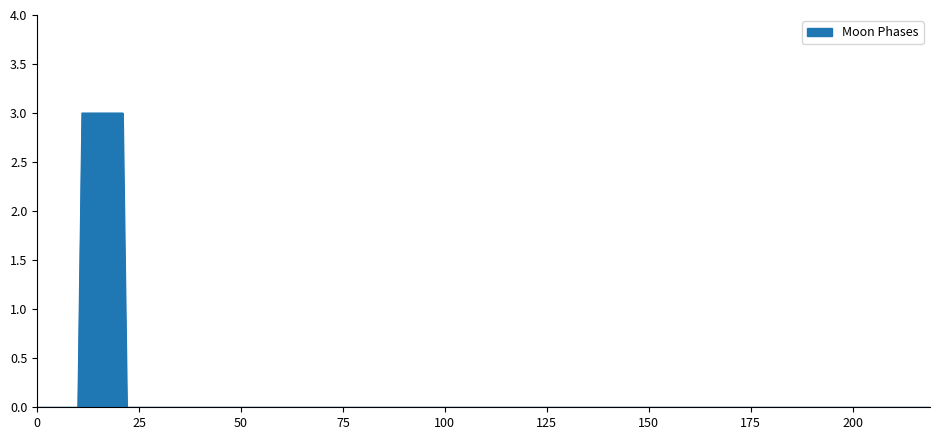

Count the values in the range 0 to 1.

209